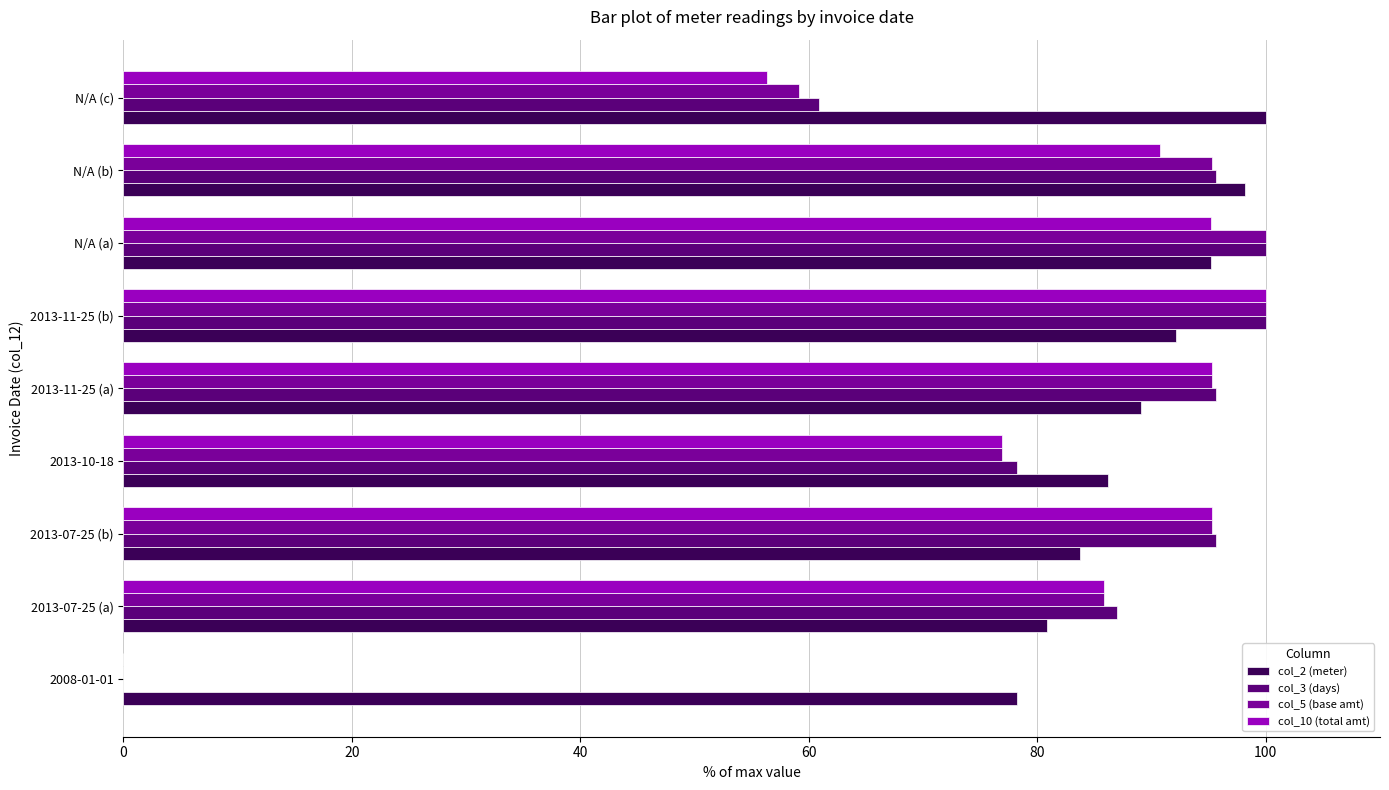

Count the number of data series in this chart.

4